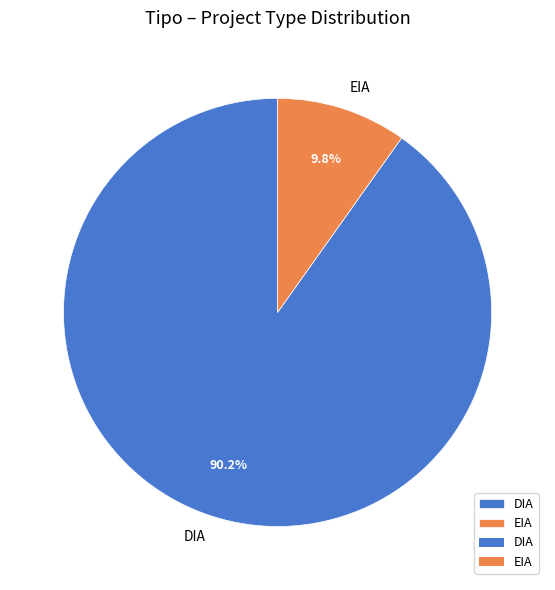

Count the number of slices in the pie.

2